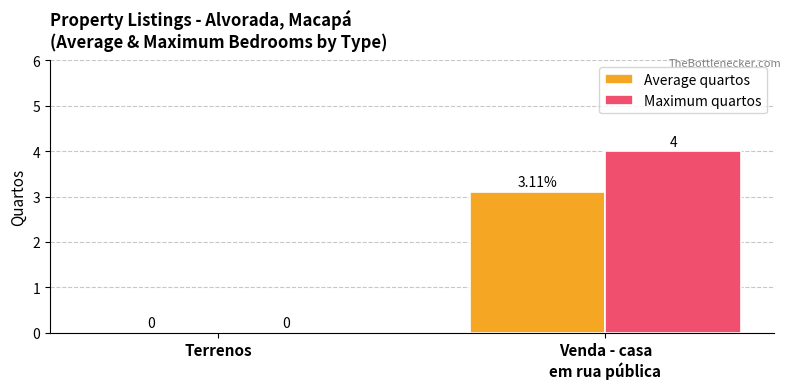

Which series has the largest total across all categories?

Maximum quartos